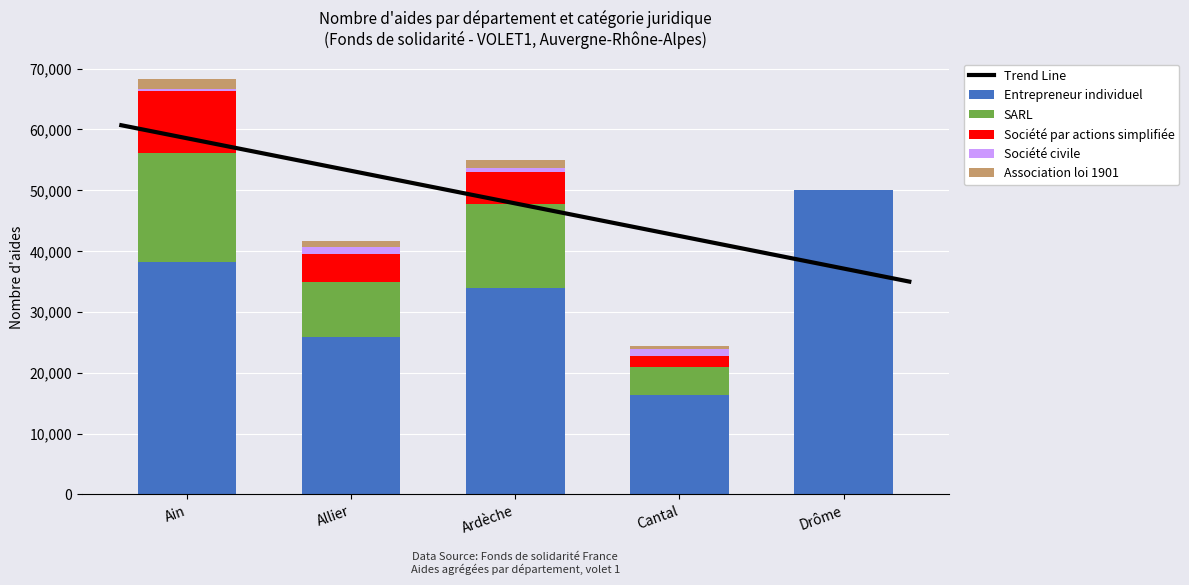

Reading left to right, list all the values displayed in this chart.

Entrepreneur individuel: Ain=38166	Allier=25941	Ardèche=33888	Cantal=16343	Drôme=50041
SARL: Ain=18012	Allier=8966	Ardèche=13880	Cantal=4664	Drôme=0
Société par actions simplifiée: Ain=10053	Allier=4551	Ardèche=5261	Cantal=1788	Drôme=0
Société civile: Ain=457	Allier=1264	Ardèche=634	Cantal=1136	Drôme=0
Association loi 1901: Ain=1537	Allier=855	Ardèche=1239	Cantal=486	Drôme=0